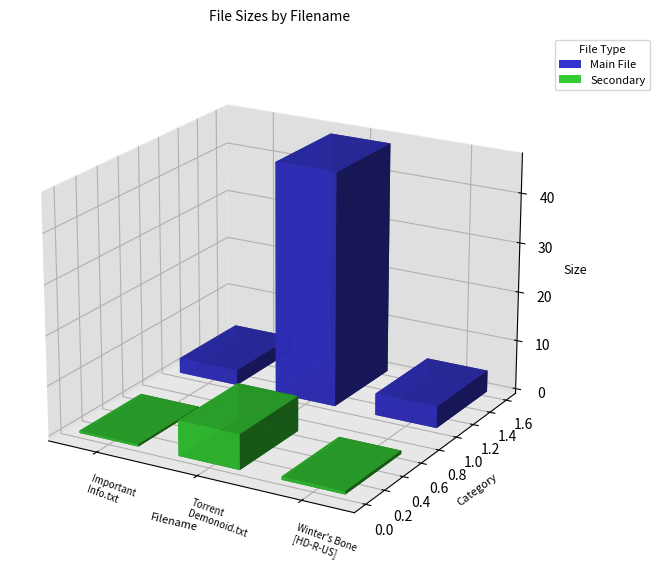

The value at Important Information.txt is 4.0. True or false?

False